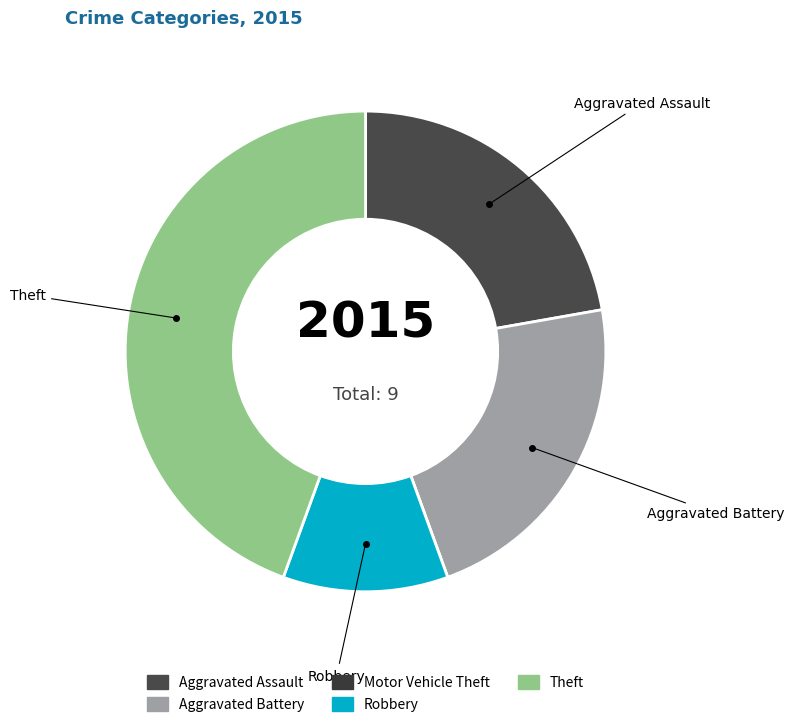

Is it true that Motor Vehicle Theft is 1% of the pie?

False